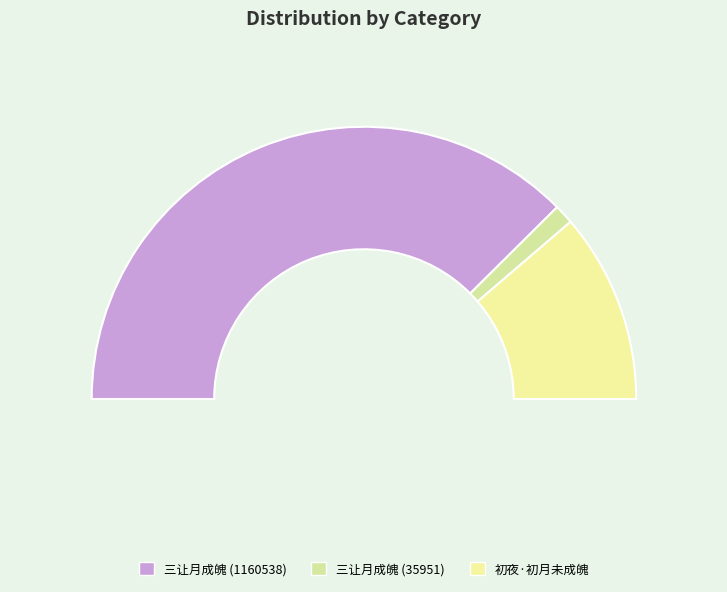

True or false: 三让月成魄 (35951) accounts for 2% of the total.

True